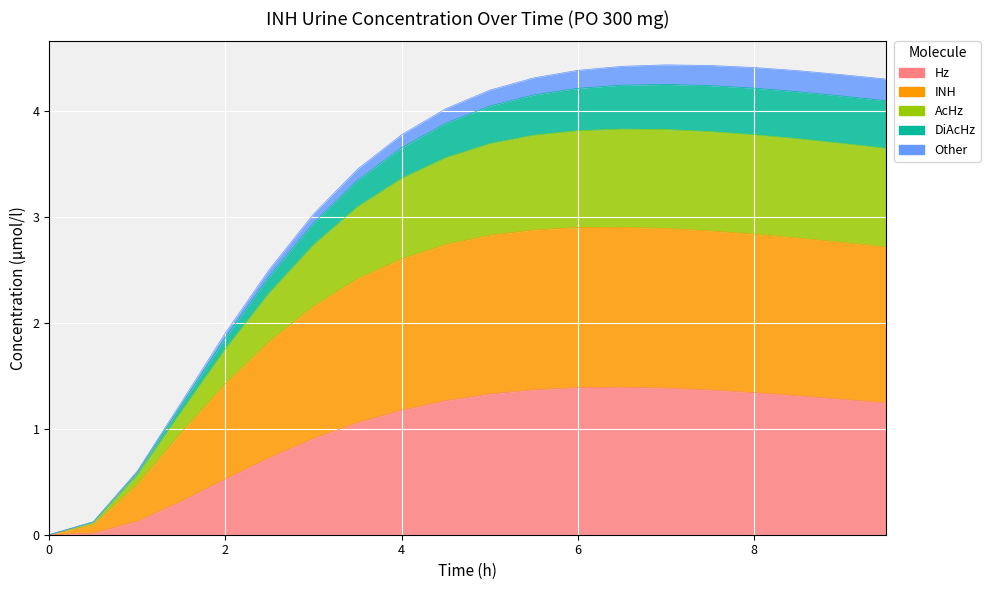

What is the sum of all Hz values?

19.5